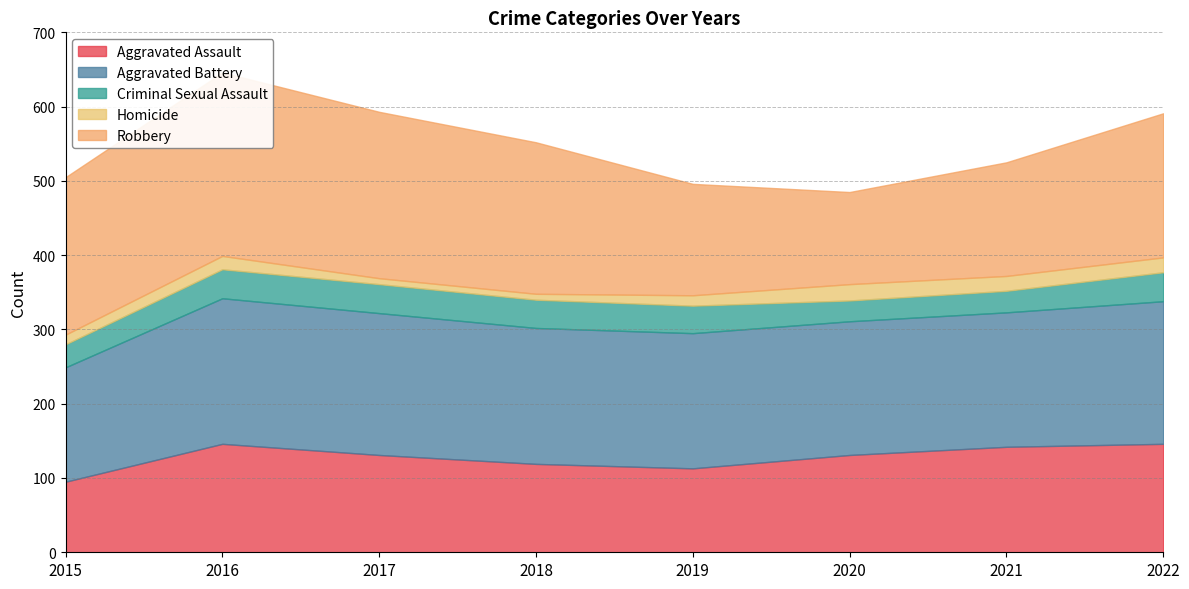

What is the value of the Aggravated Battery point at the 5th from the left?

182